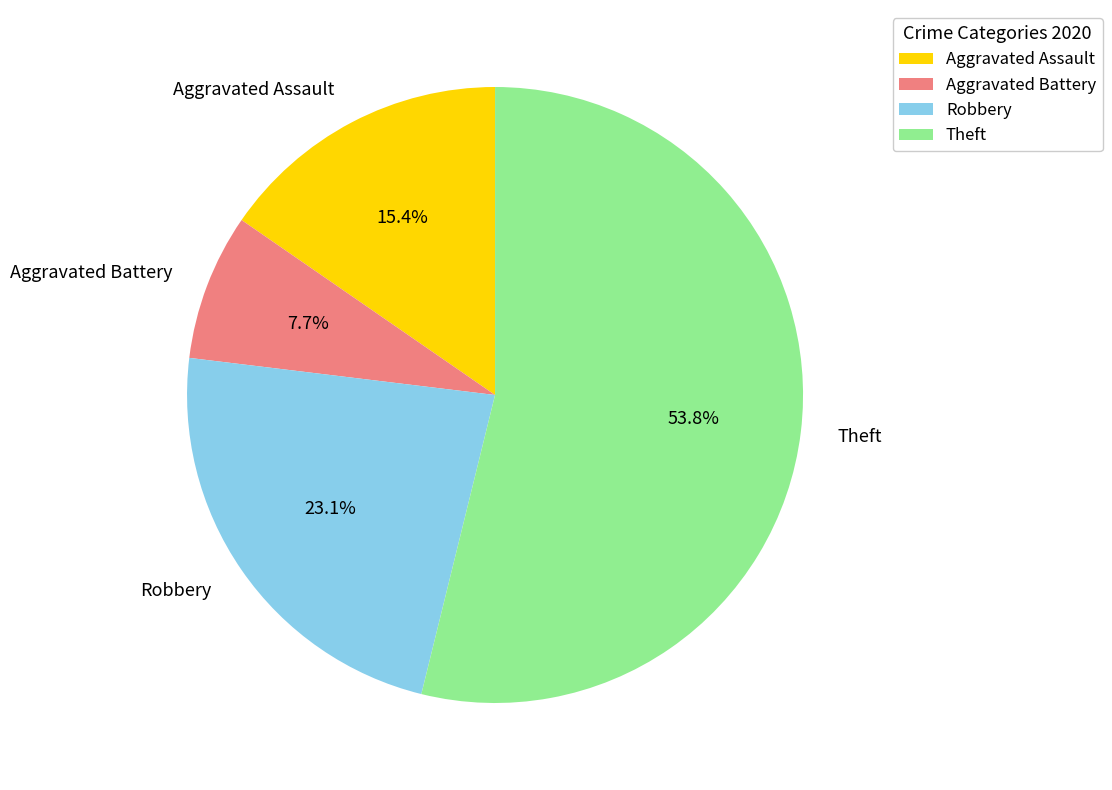

How many segments does this pie chart have?

4